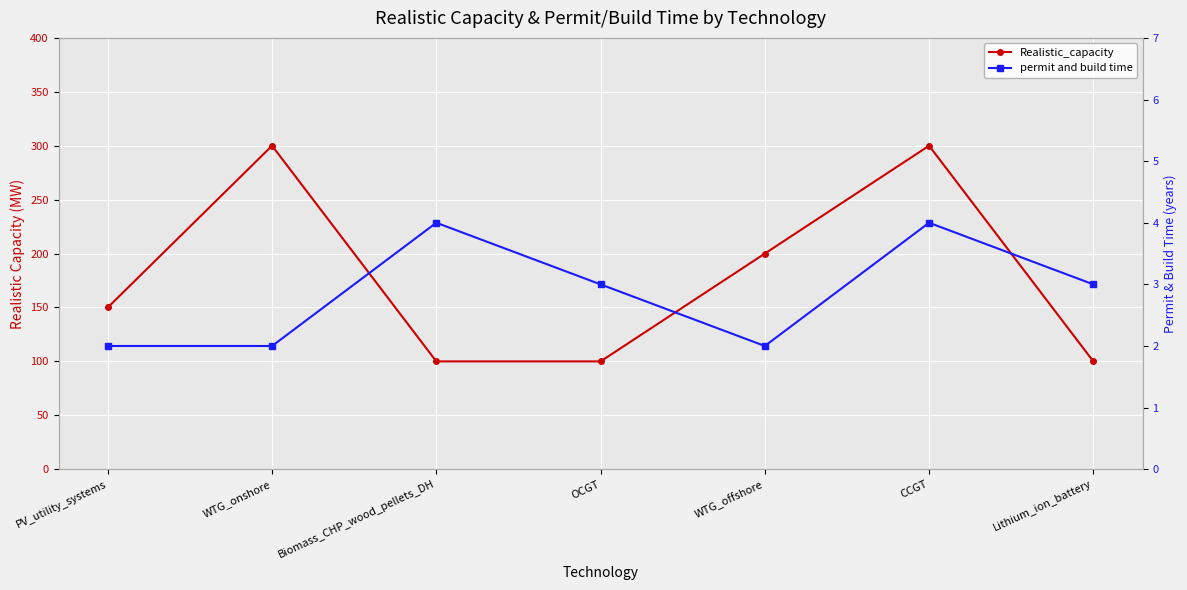

True or false: Realistic_capacity and permit and build time intersect in this chart.

False